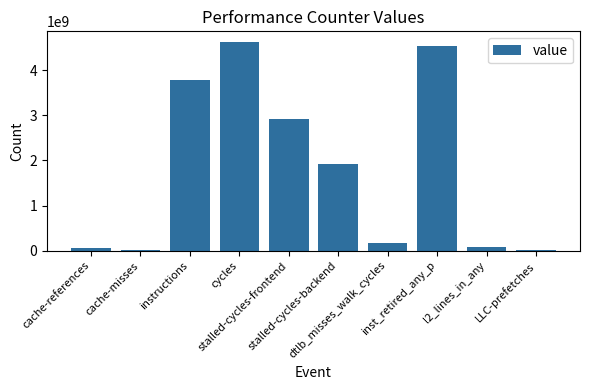

What is the ratio of the value at inst_retired_any_p to the value at cache-references?

89.7